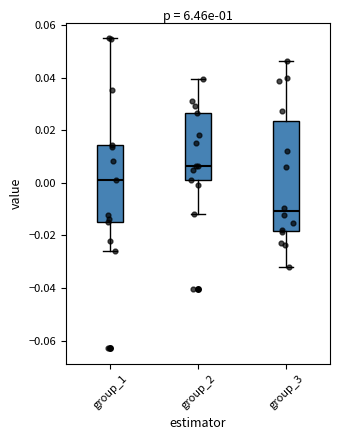

Which box is the tallest, from its lower edge to its upper edge?

group_3